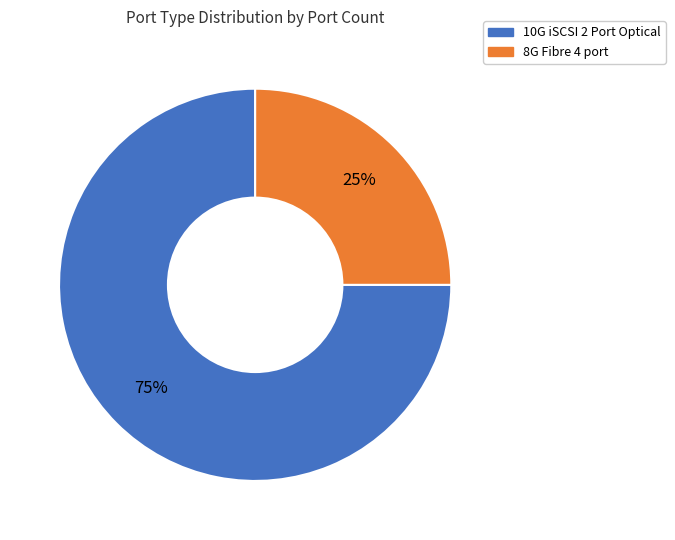

Which slice is the largest?

10G iSCSI 2 Port Optical